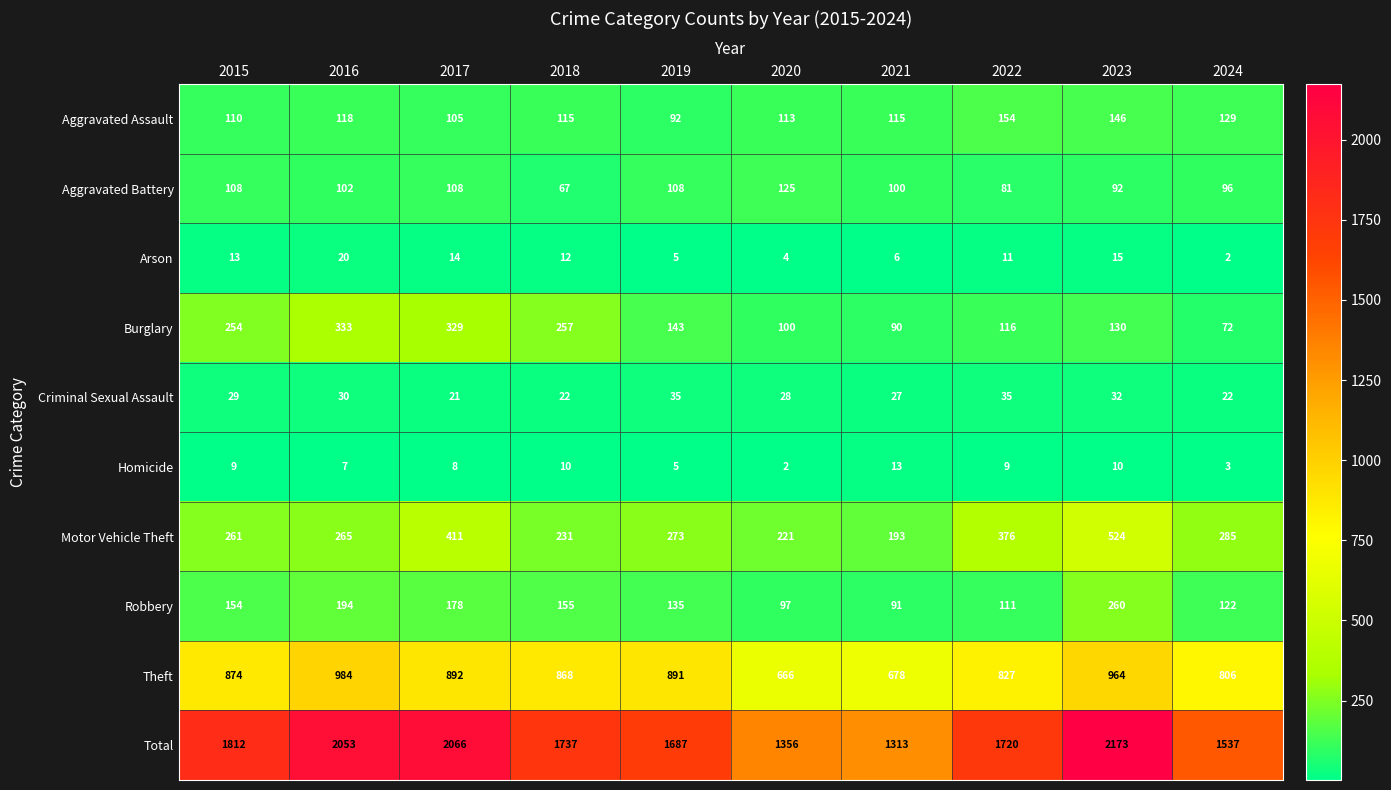

What is the total value across all series at 2024?

3074